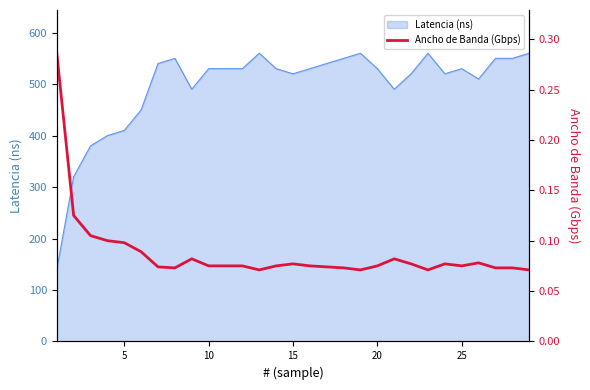

What is the maximum value for Latencia (ns)?

560